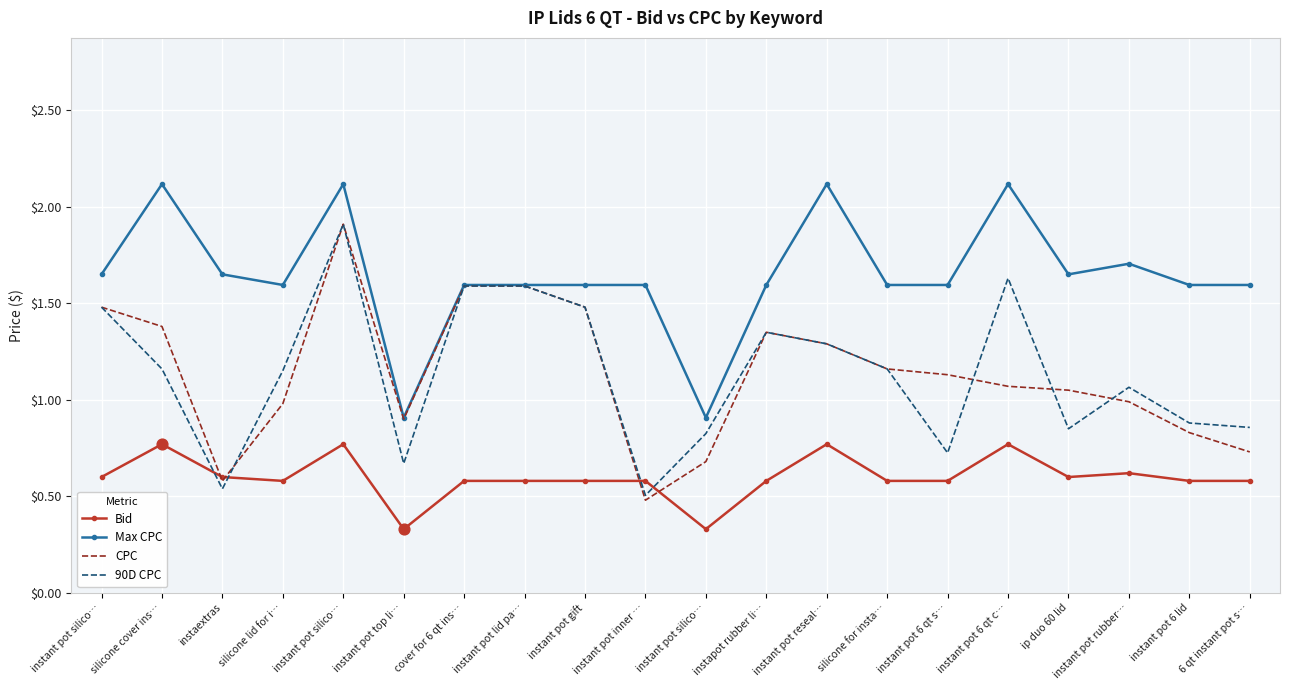

What is the total value across all series at silicone for insta…?

4.5